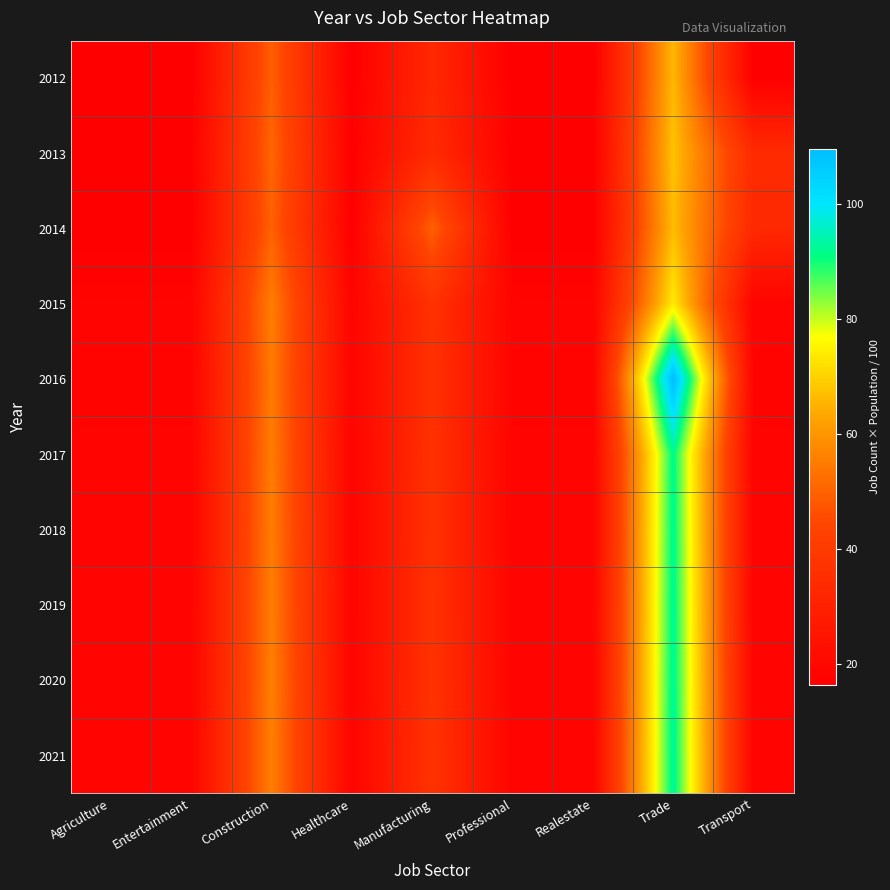

Which series has the largest total across all categories?

2016